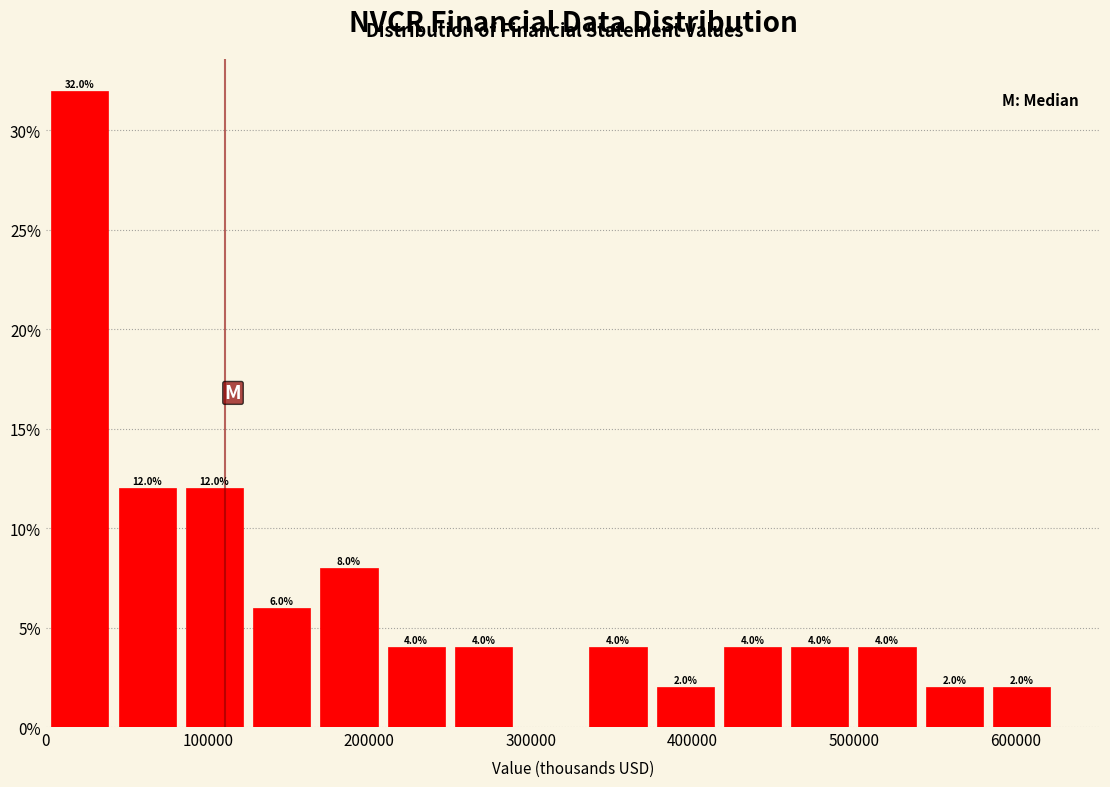

Over which range of the x-axis is the bar tallest?

0 to 40000